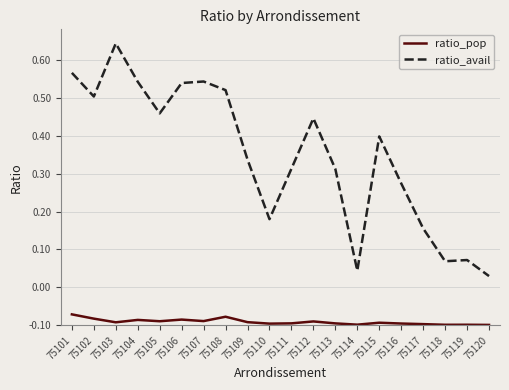

Which has a higher value, 75109 or 75120?

75109